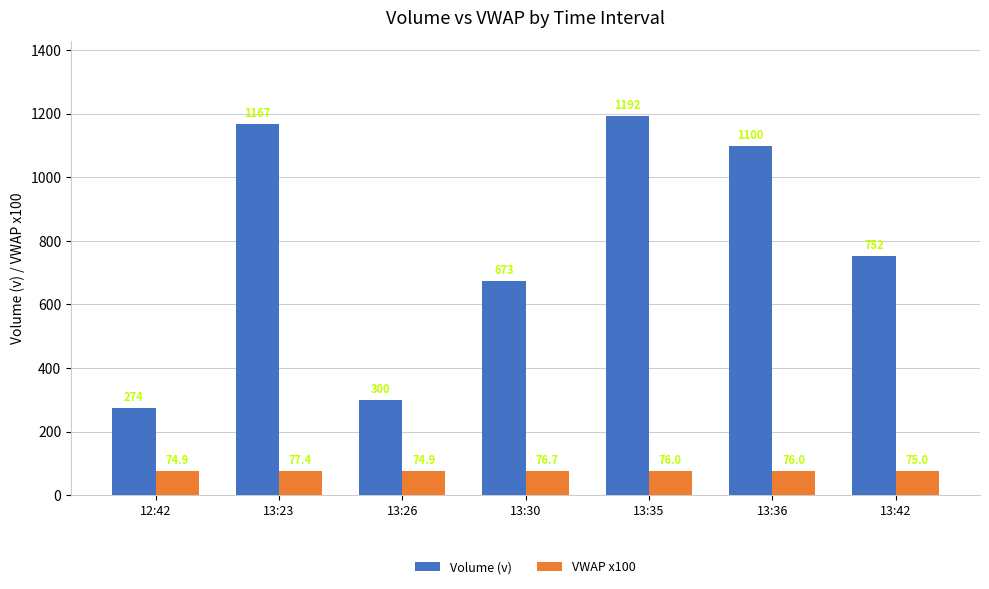

Which series has the widest spread of values?

Volume (v)